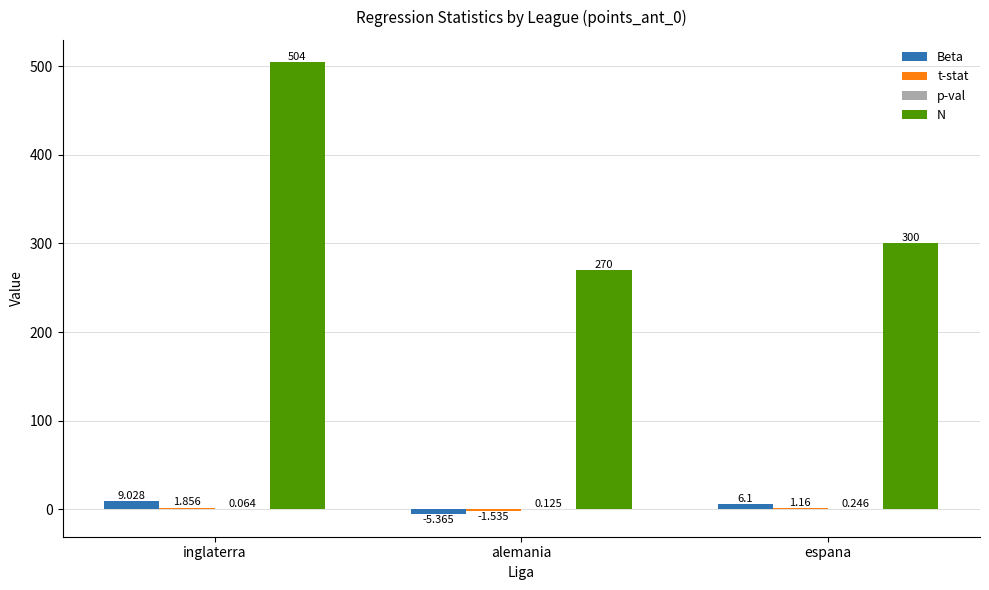

Which series has the largest total across all categories?

N